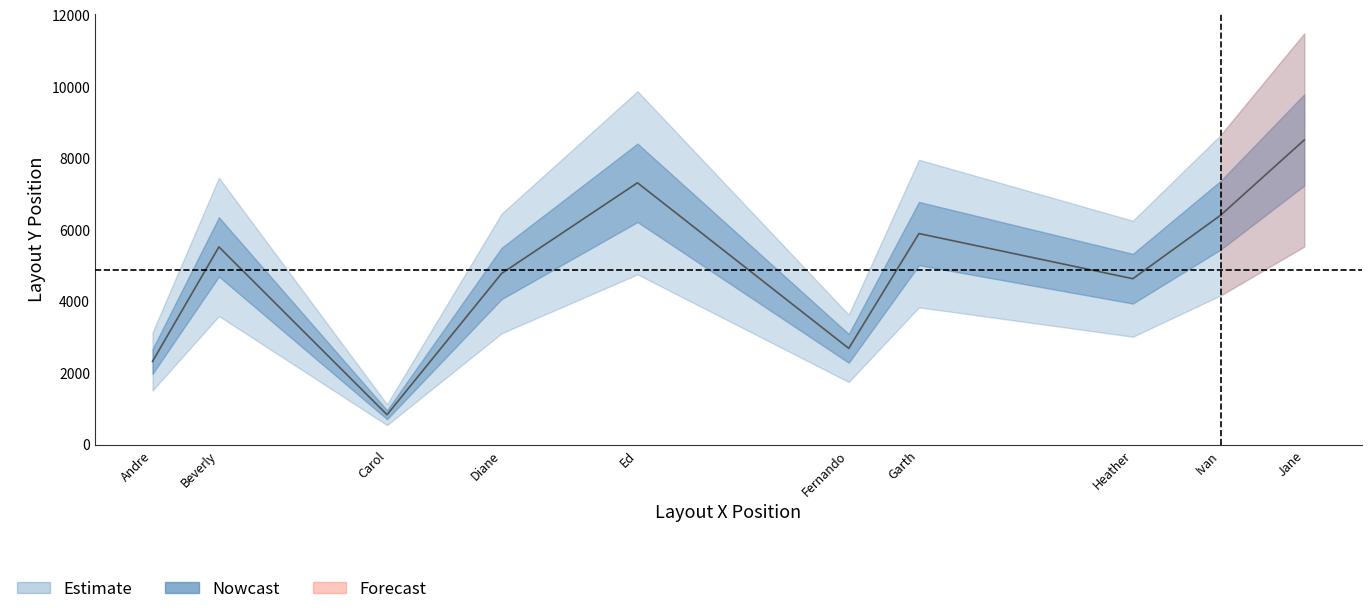

What is the label of the 9th point from the right?

Beverly